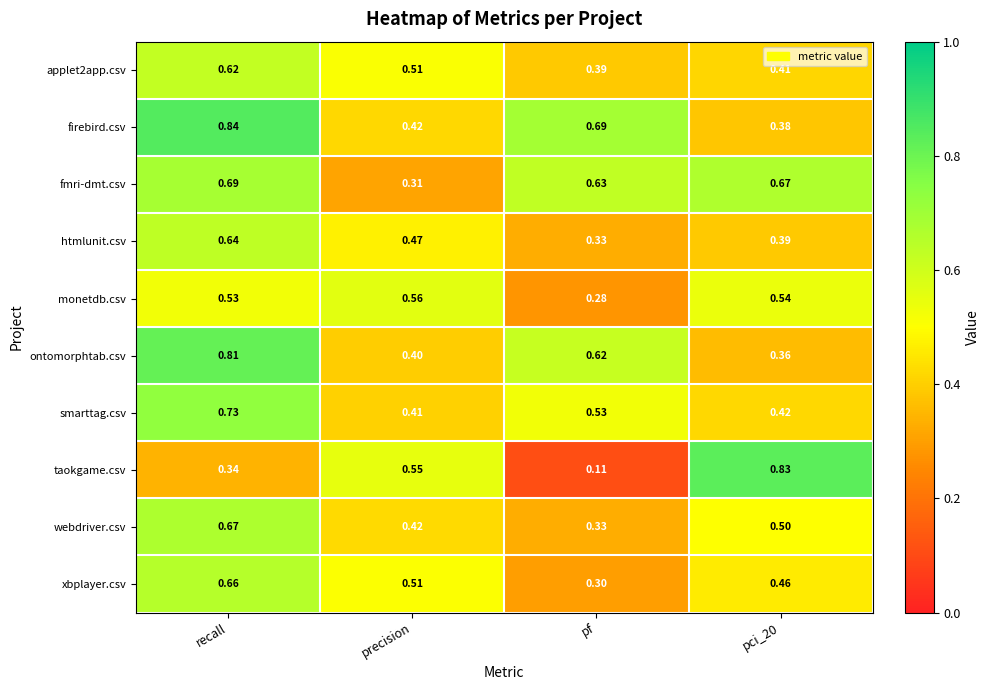

At how many categories does at least one series exceed 0?

4